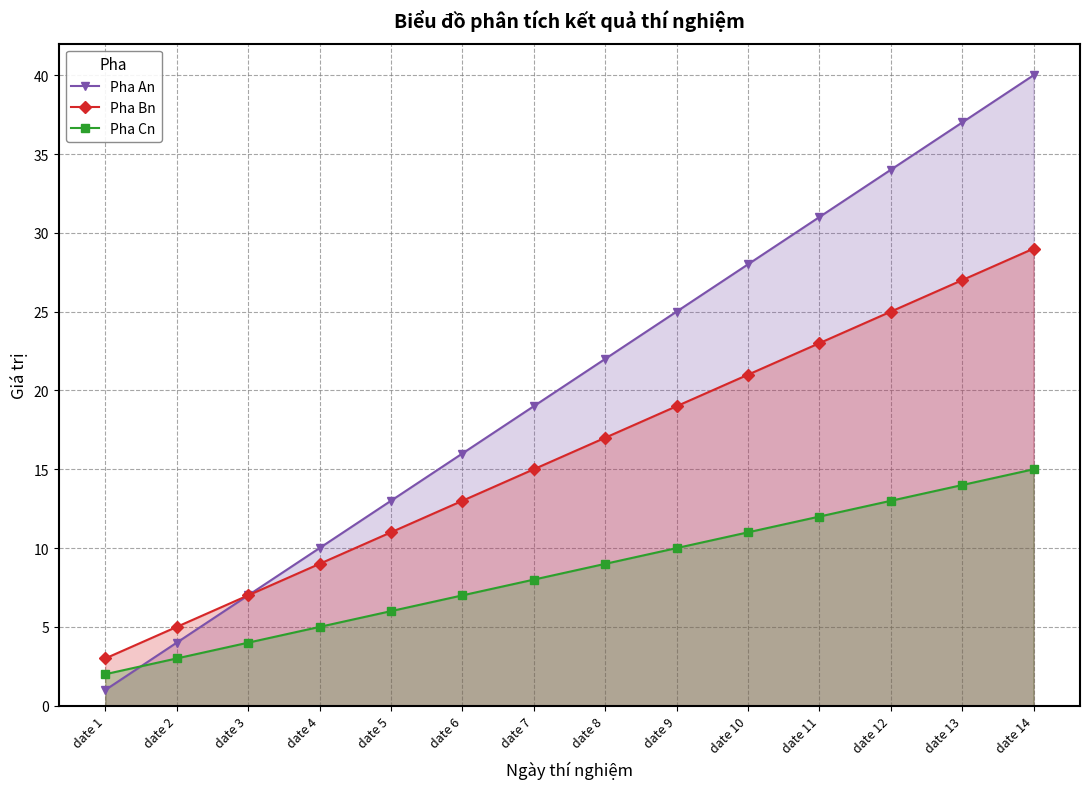

Rank the series by their average value, from highest to lowest.

Pha An, Pha Bn, Pha Cn